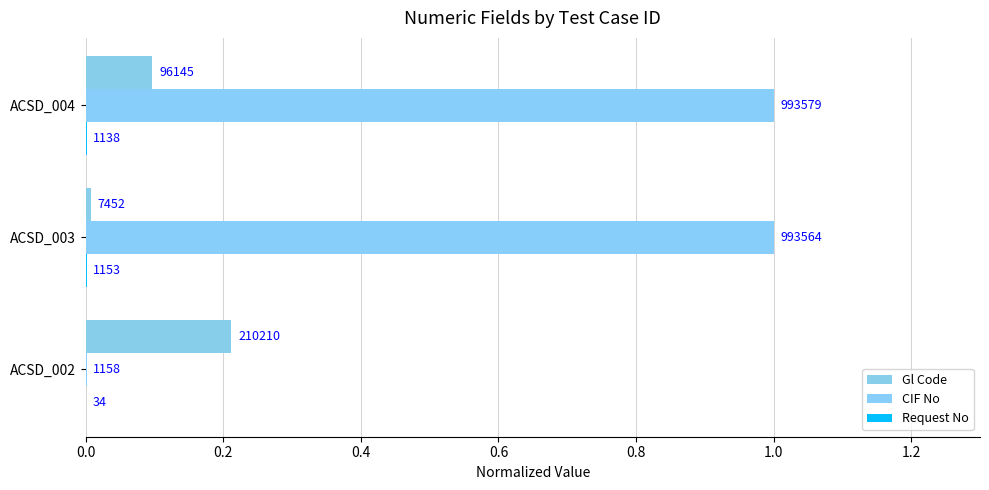

How many bars are there in each group?

3